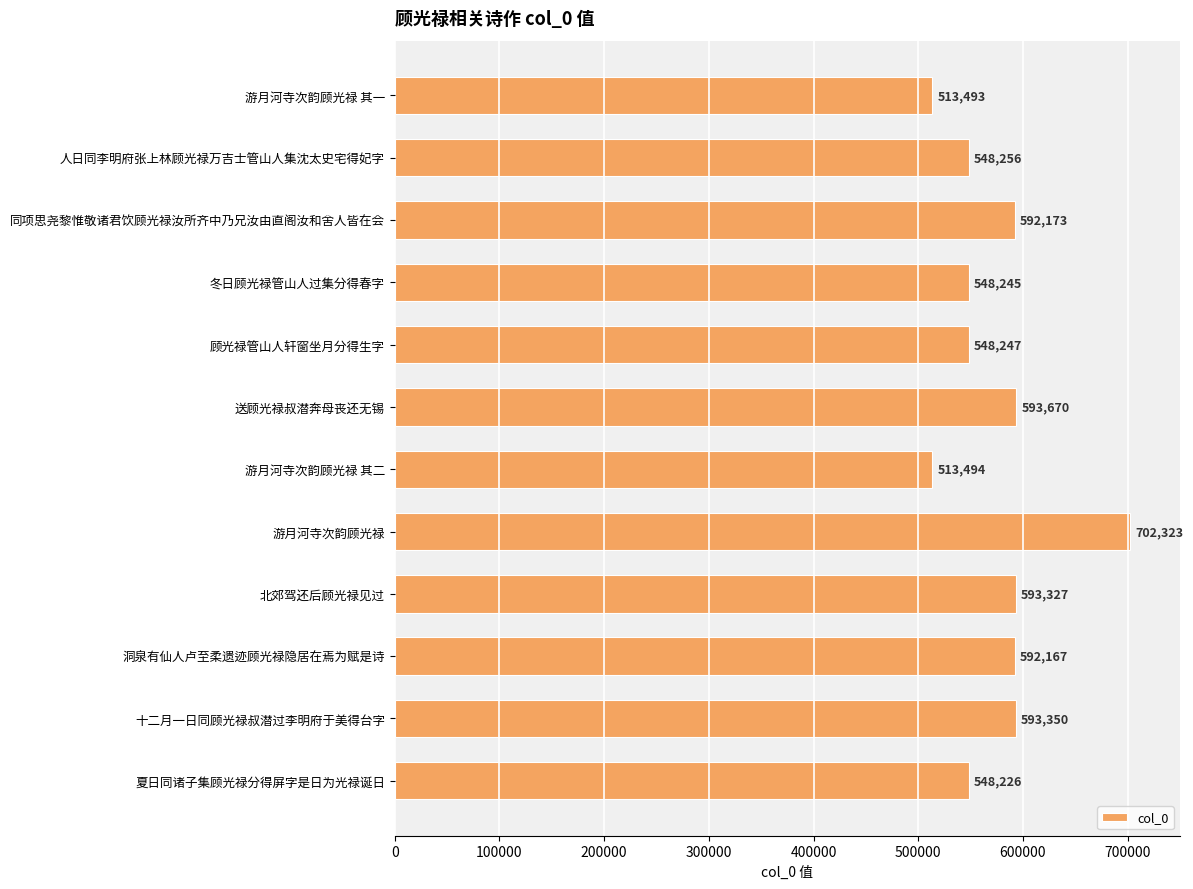

Which label corresponds to the largest value in the chart?

游月河寺次韵顾光禄